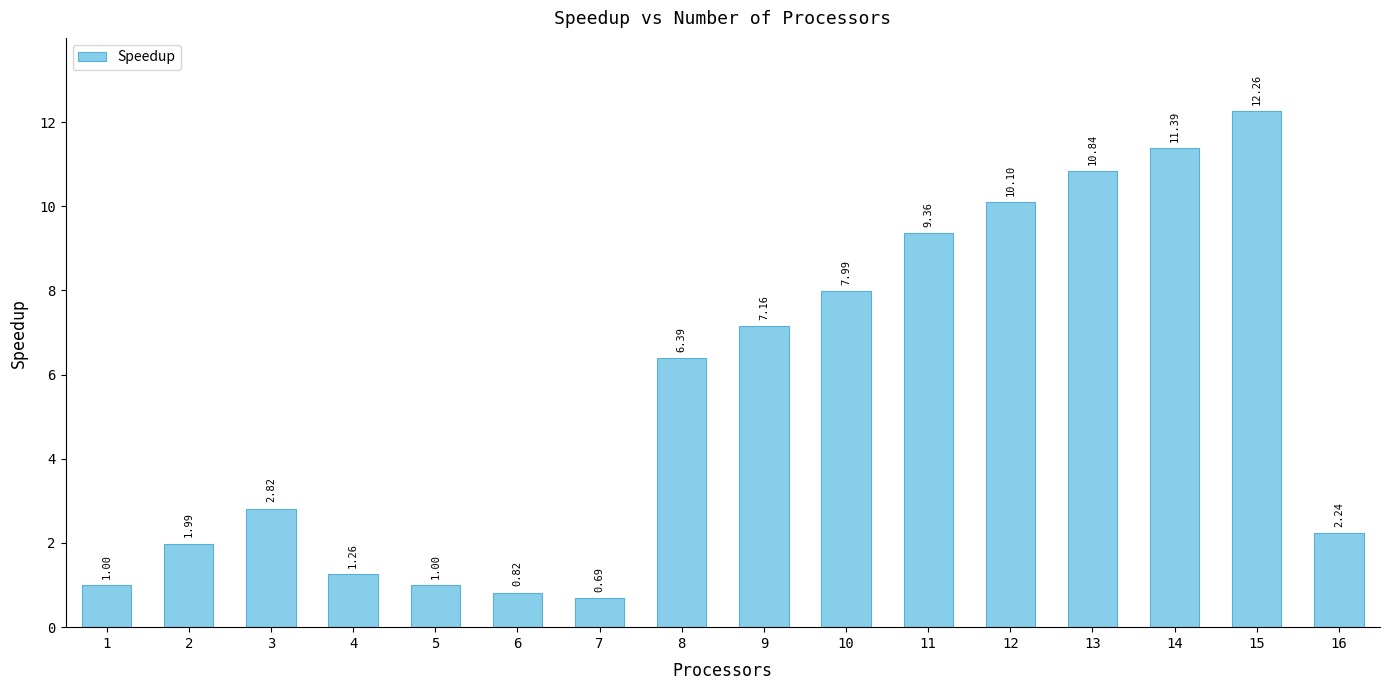

How many data points are less than 6?

8